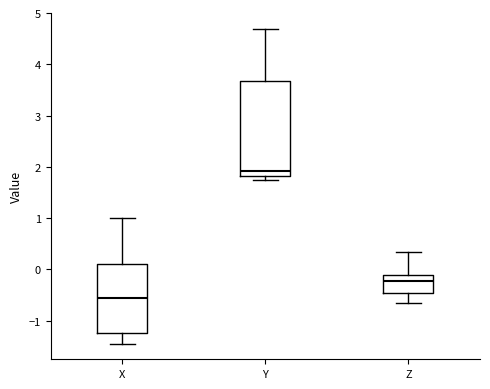

Where is the lower edge of the box for Y on the y-axis? The values are not printed on the chart, so give them approximately, as read against the axis.

1.8